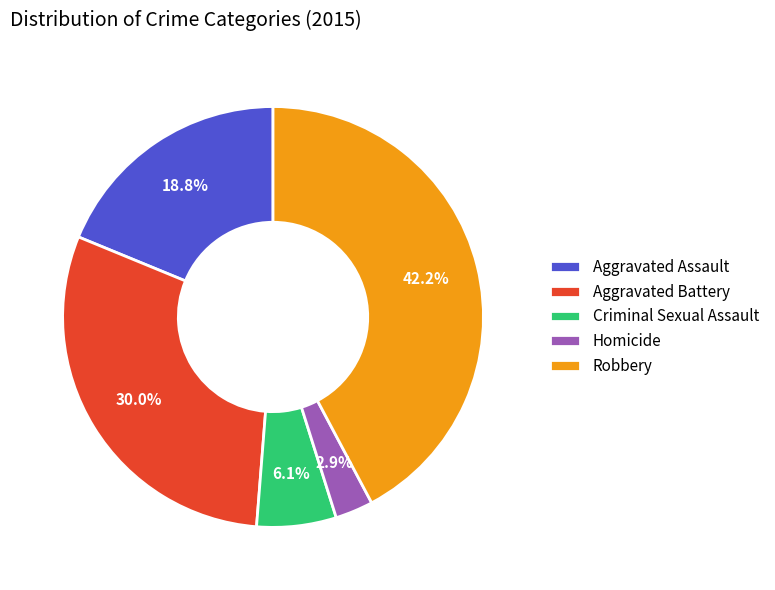

Rank the categories by value from lowest to highest.

Homicide, Criminal Sexual Assault, Aggravated Assault, Aggravated Battery, Robbery